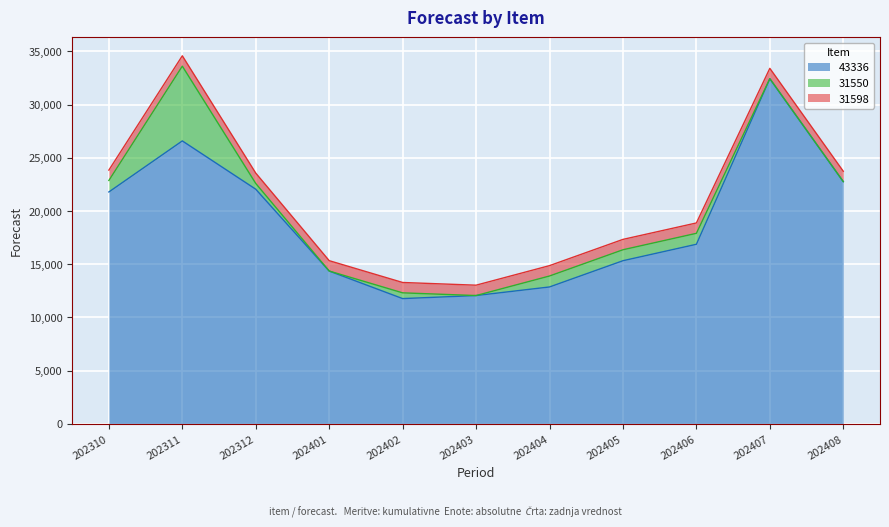

True or false: 31550 and 31598 intersect in this chart.

True